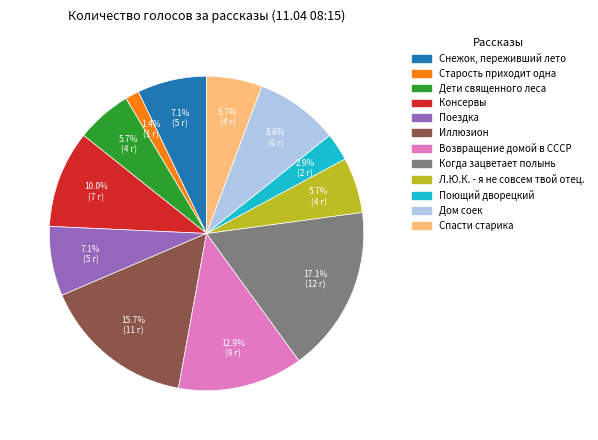

Is it true that Старость приходит одна is 1% of the pie?

True